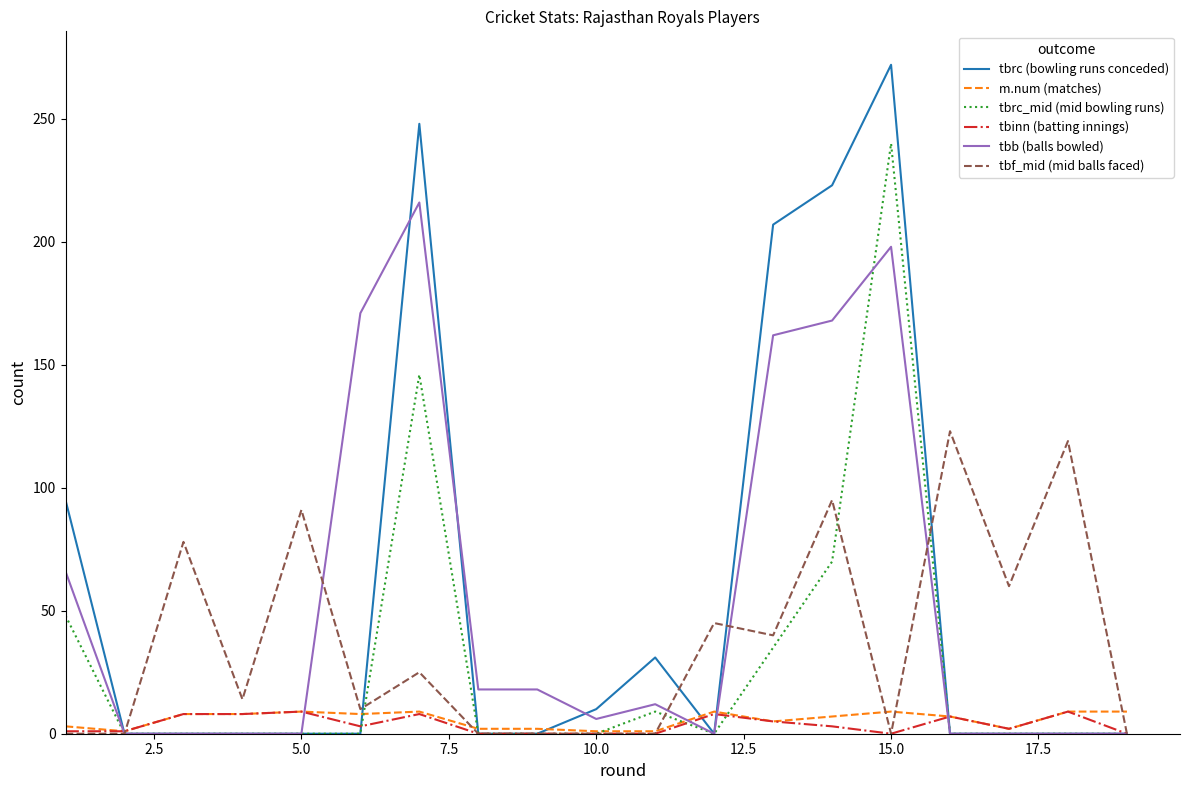

True or false: m.num (matches) has more than 2 interior local peaks.

True